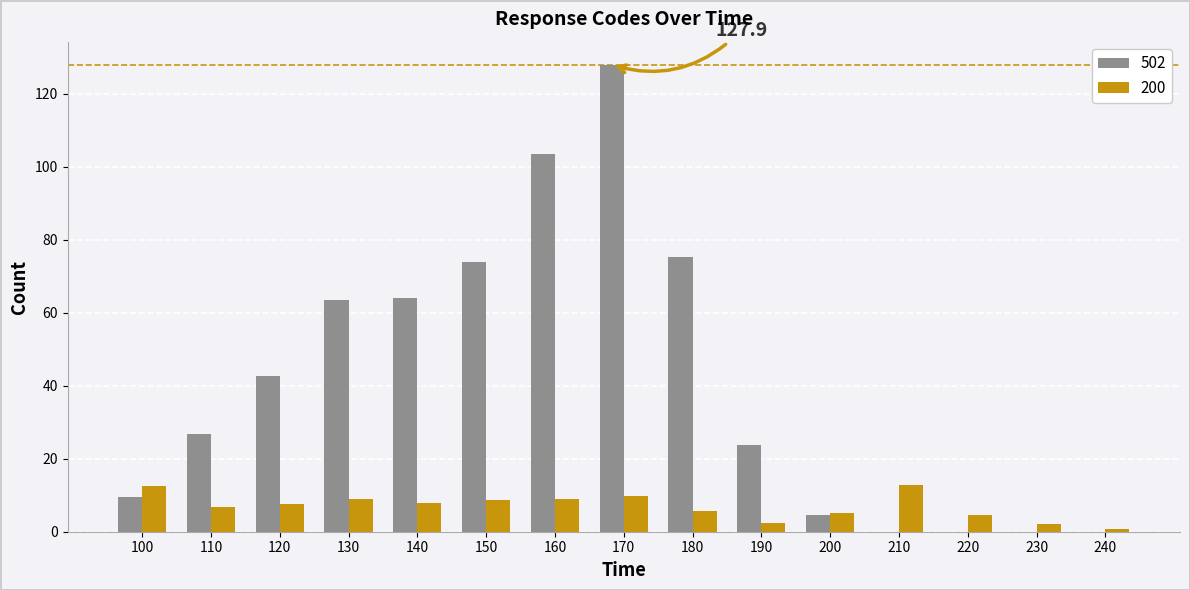

Are the bars grouped side by side (vs. stacked)?

Yes